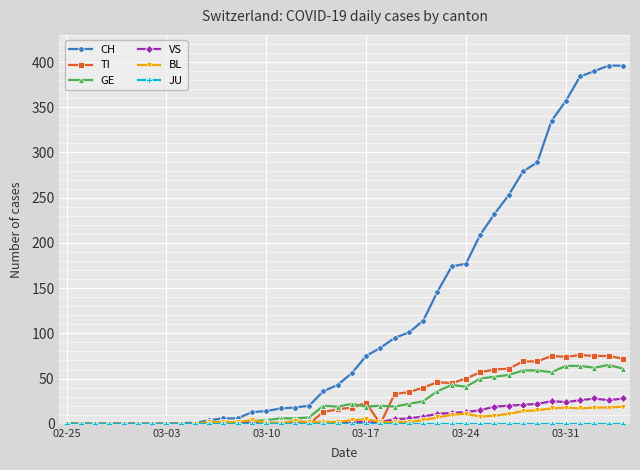

Is this an area chart (filled region under the line)?

No